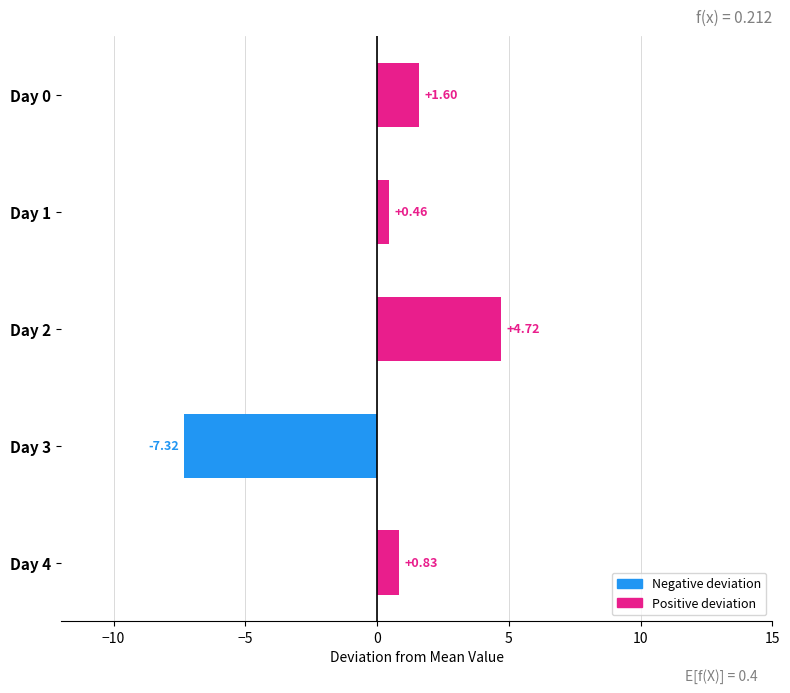

What is the change in value from Day 0 to Day 2?

+3.1